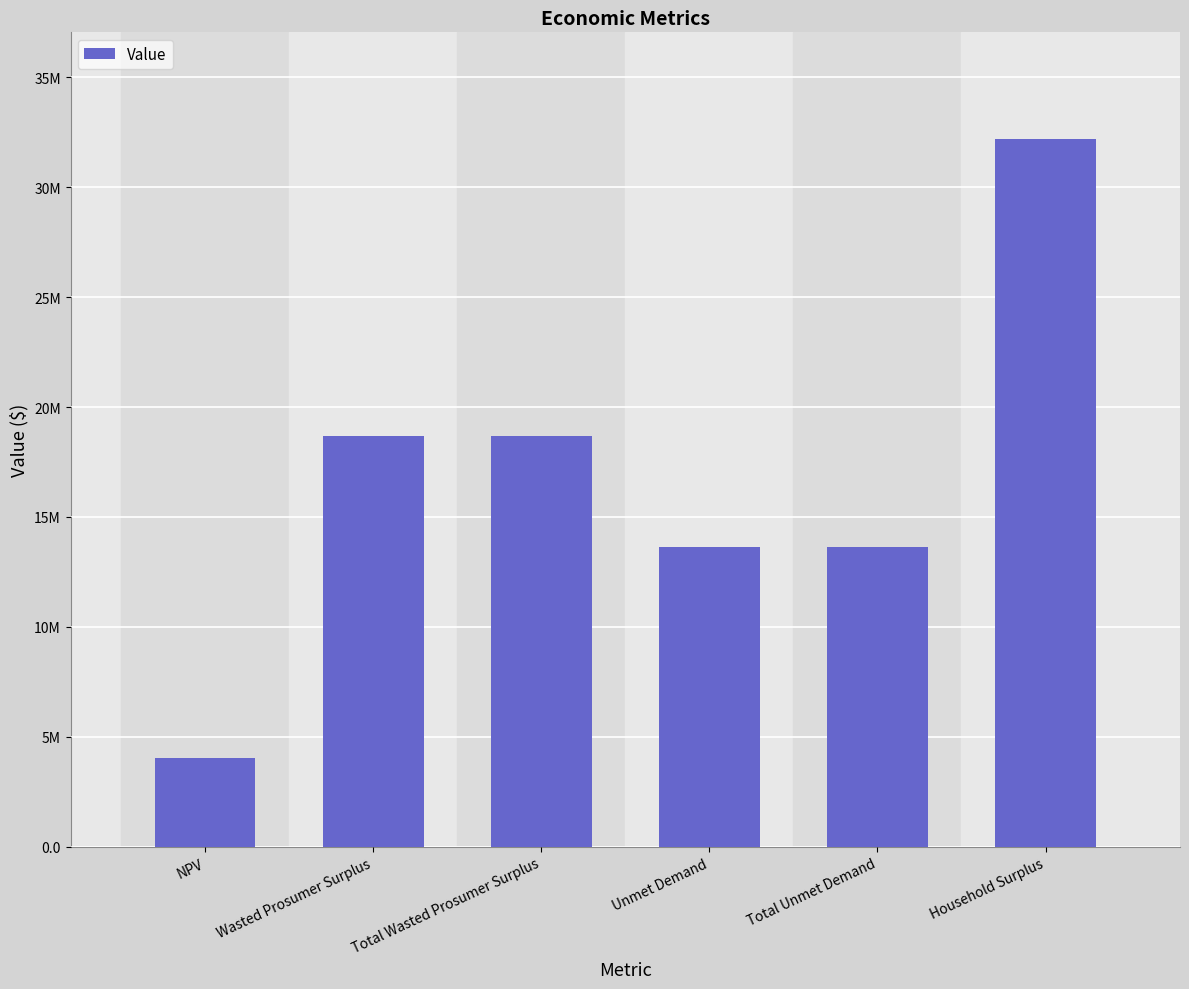

Reading left to right, list all the values displayed in this chart.

NPV=4031032.7	Wasted Prosumer Surplus=18681874.9	Total Wasted Prosumer Surplus=18681874.9	Unmet Demand=13652066.6	Total Unmet Demand=13652066.6	Household Surplus=32215712.7